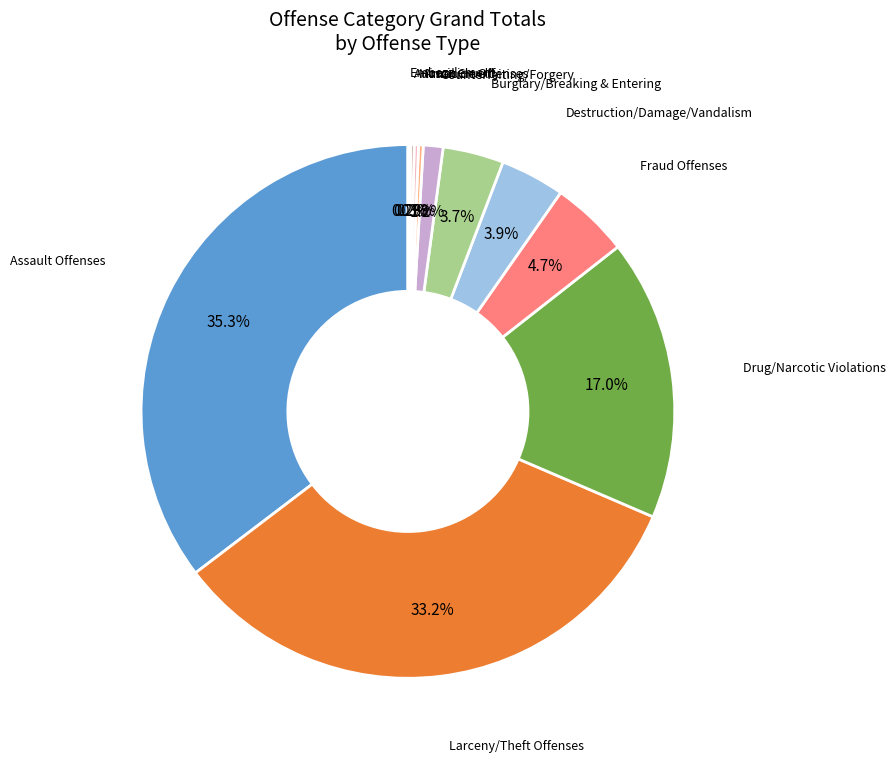

Does any single category account for the majority?

No